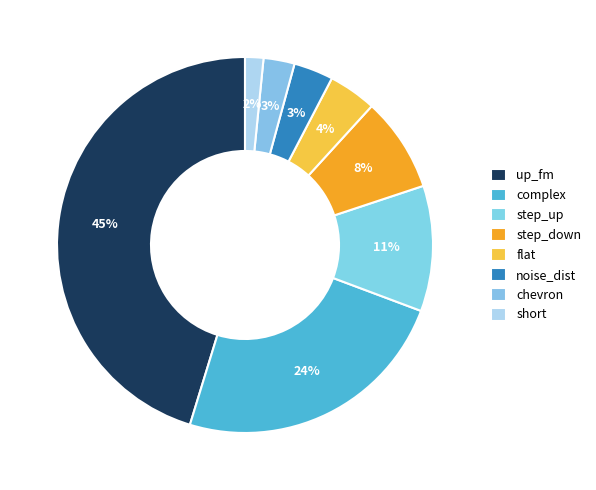

What is the ratio of the value at step_down to the value at step_up?

0.8